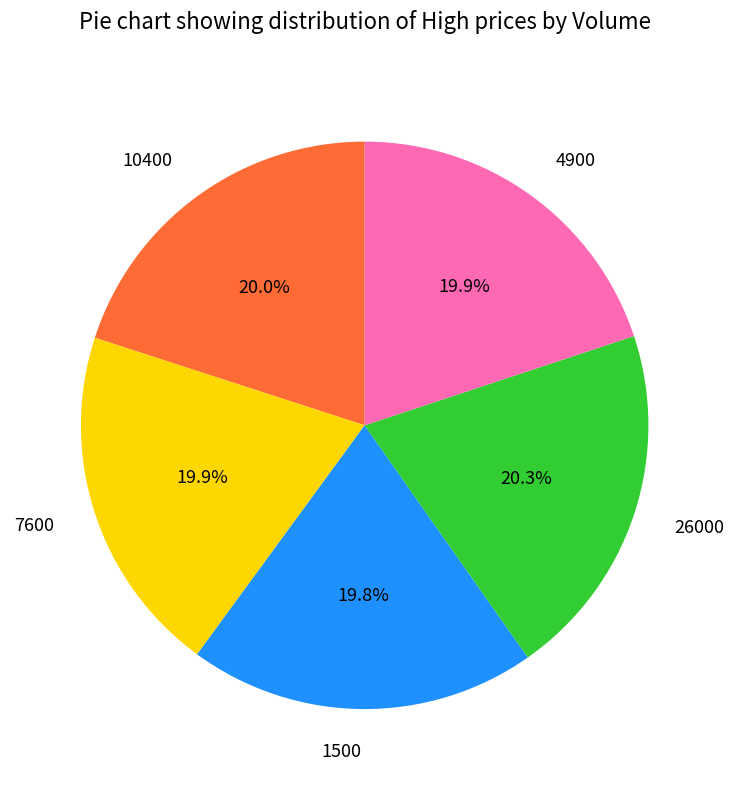

To the nearest percent, what percentage of the pie is 7600?

20%